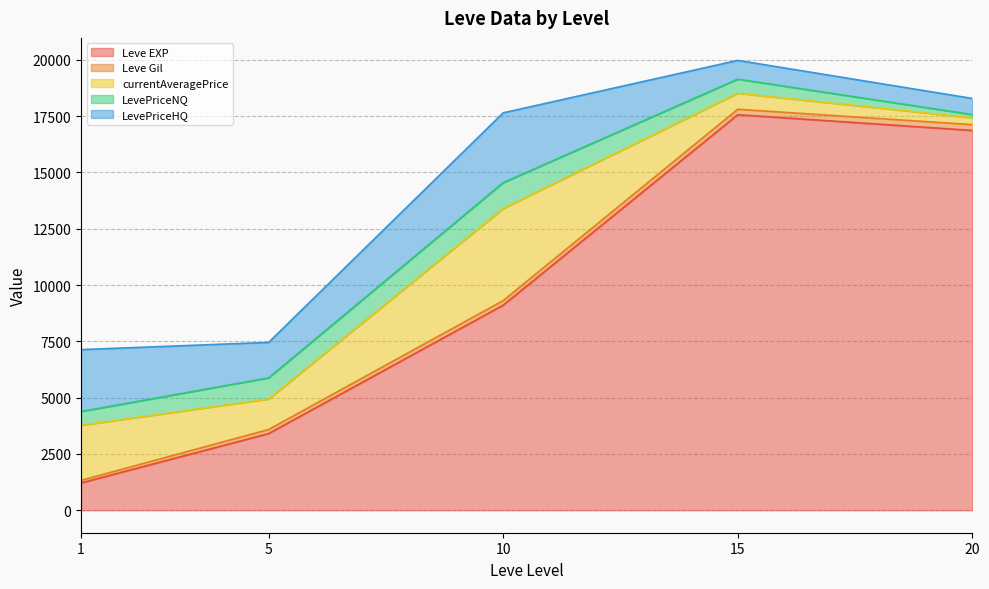

Rank the series by their maximum value, from highest to lowest.

Leve EXP, currentAveragePrice, LevePriceHQ, LevePriceNQ, Leve Gil